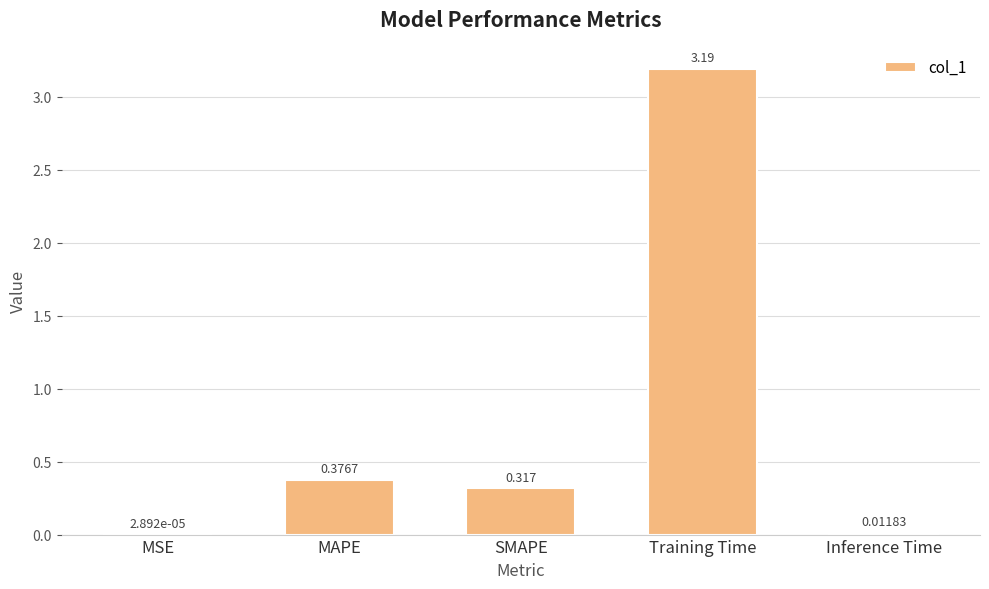

Where is the data nearest to the value 1?

MAPE